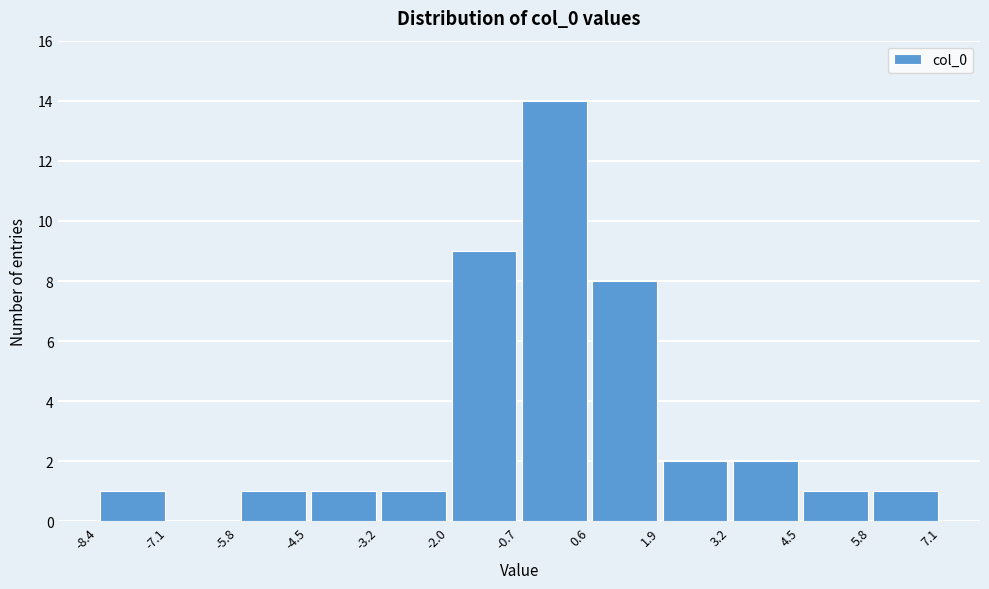

Reading left to right, transcribe this chart: for each bar, give the range it covers on the x-axis and its height. The values are not printed on the chart, so give them approximately, as read against the axis.

-8.4 to -7.1: 1
-7.1 to -5.8: 0
-5.8 to -4.5: 1
-4.5 to -3.2: 1
-3.2 to -2.0: 1
-2.0 to -0.7: 9
-0.7 to 0.6: 14
0.6 to 1.9: 8
1.9 to 3.2: 2
3.2 to 4.5: 2
4.5 to 5.8: 1
5.8 to 7.1: 1